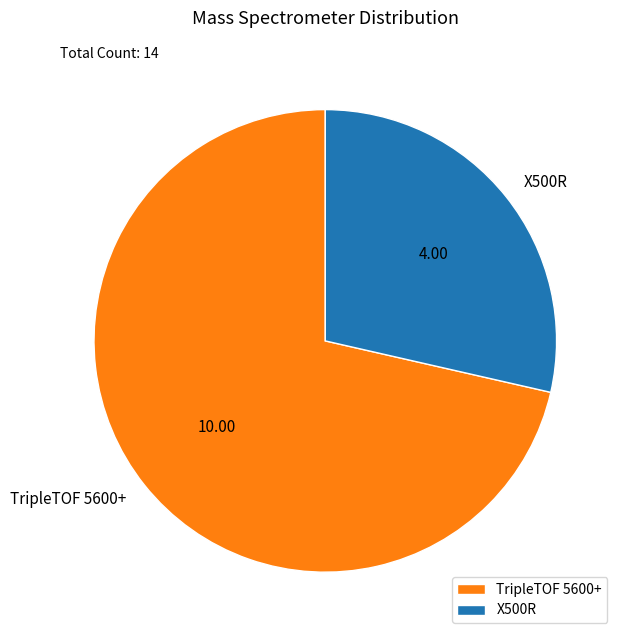

Is there a majority slice in this chart?

Yes